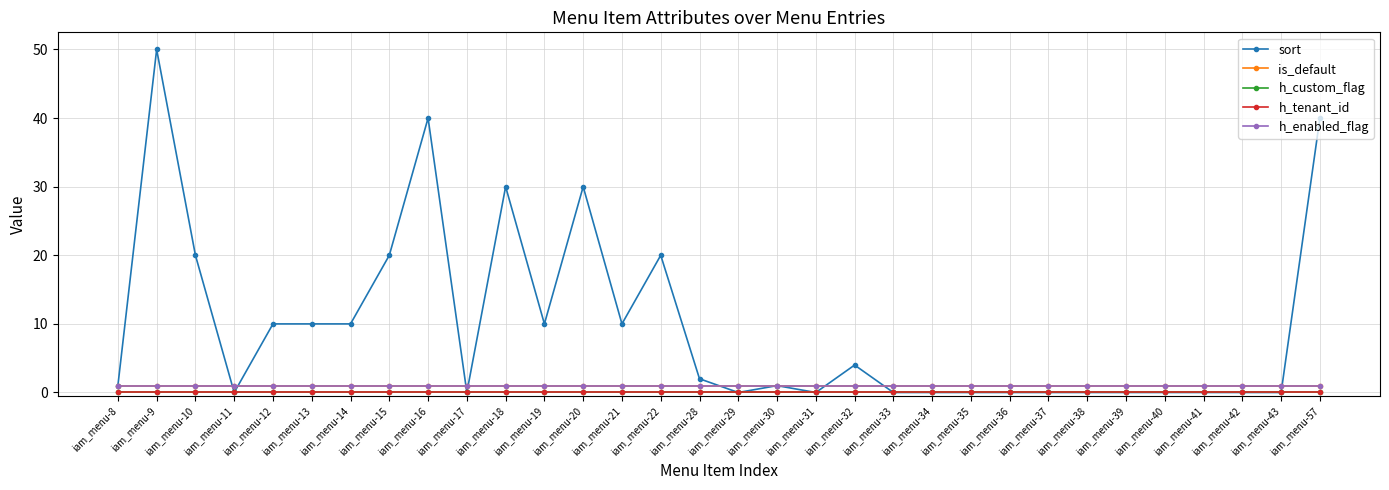

Does the chart have visible grid lines?

Yes